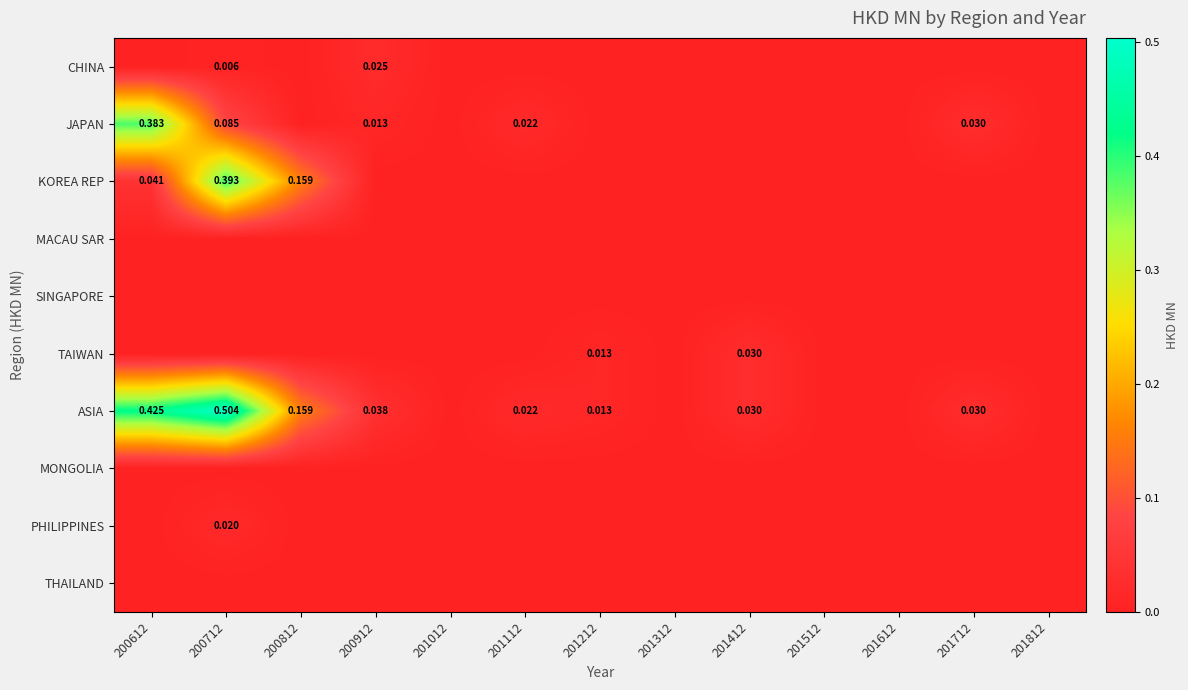

What is the average value of the ASIA series?

0.1